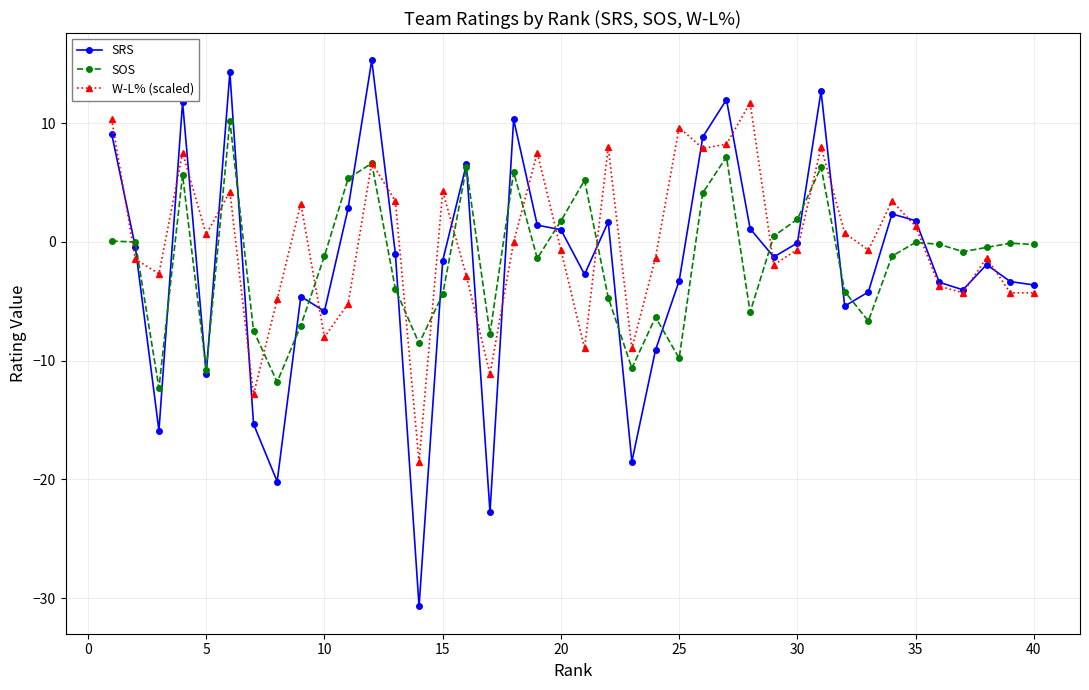

What is the value of the W-L% (scaled) point at the 9th from the left?

3.2